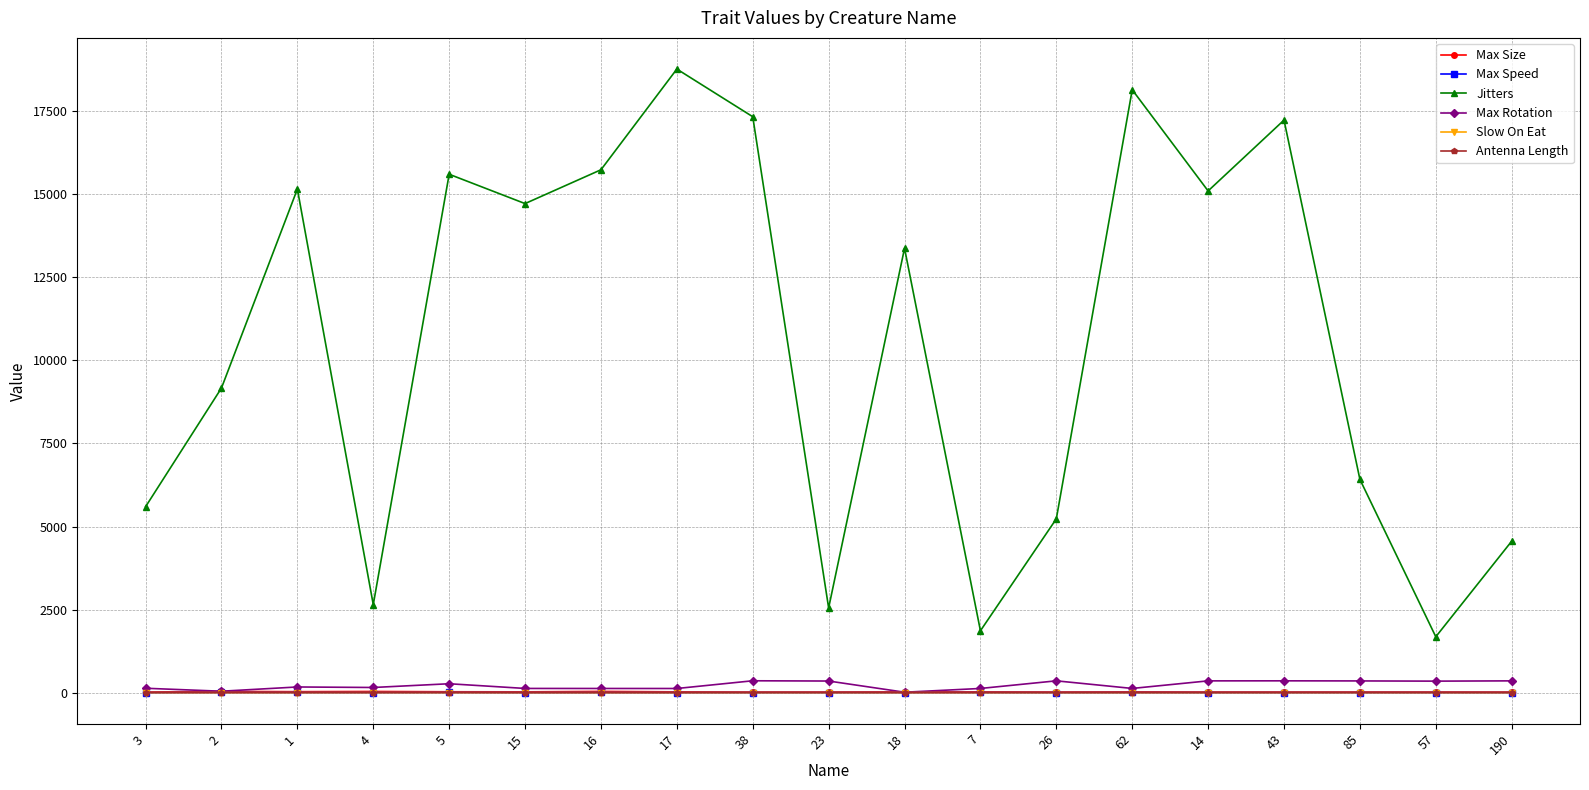

Which series changed the most between 2 and 16?

Jitters